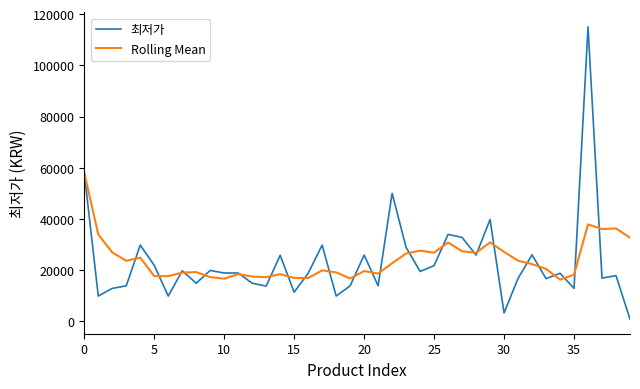

What is the greatest value displayed?

114990.0